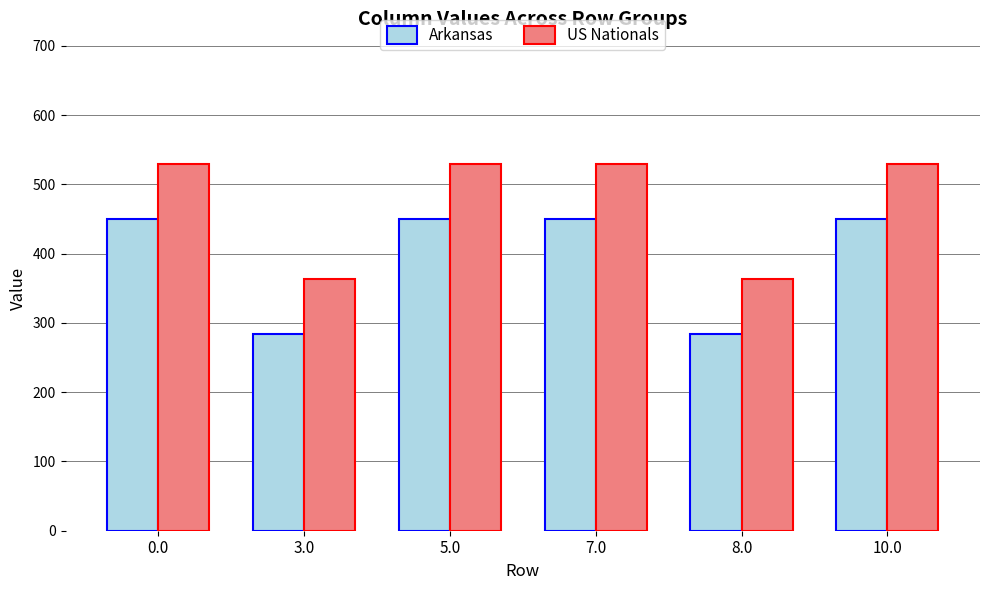

How many distinct data groups are displayed?

2